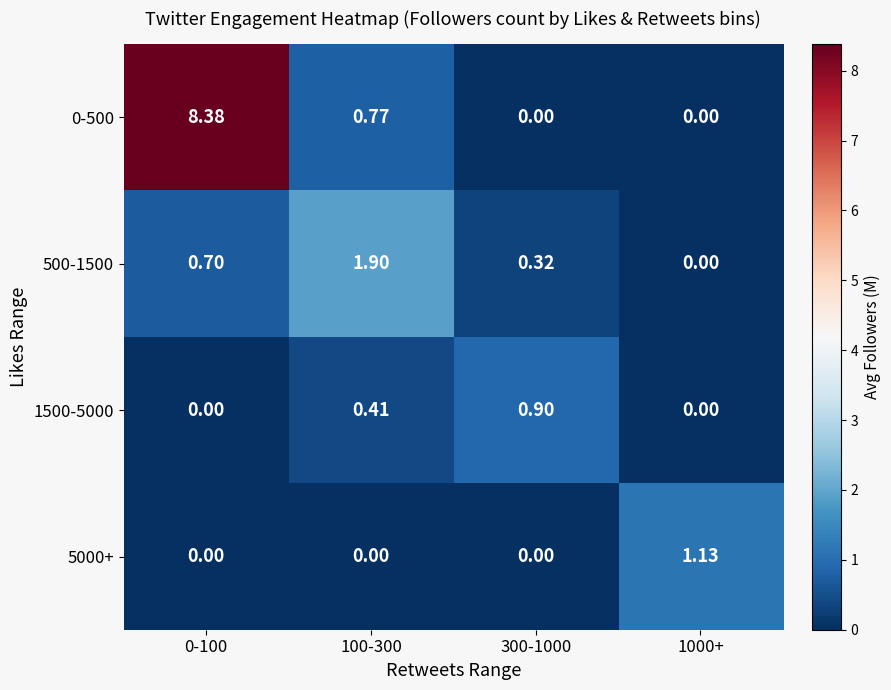

Between 0-100 and 300-1000, which series saw the biggest shift?

0-500